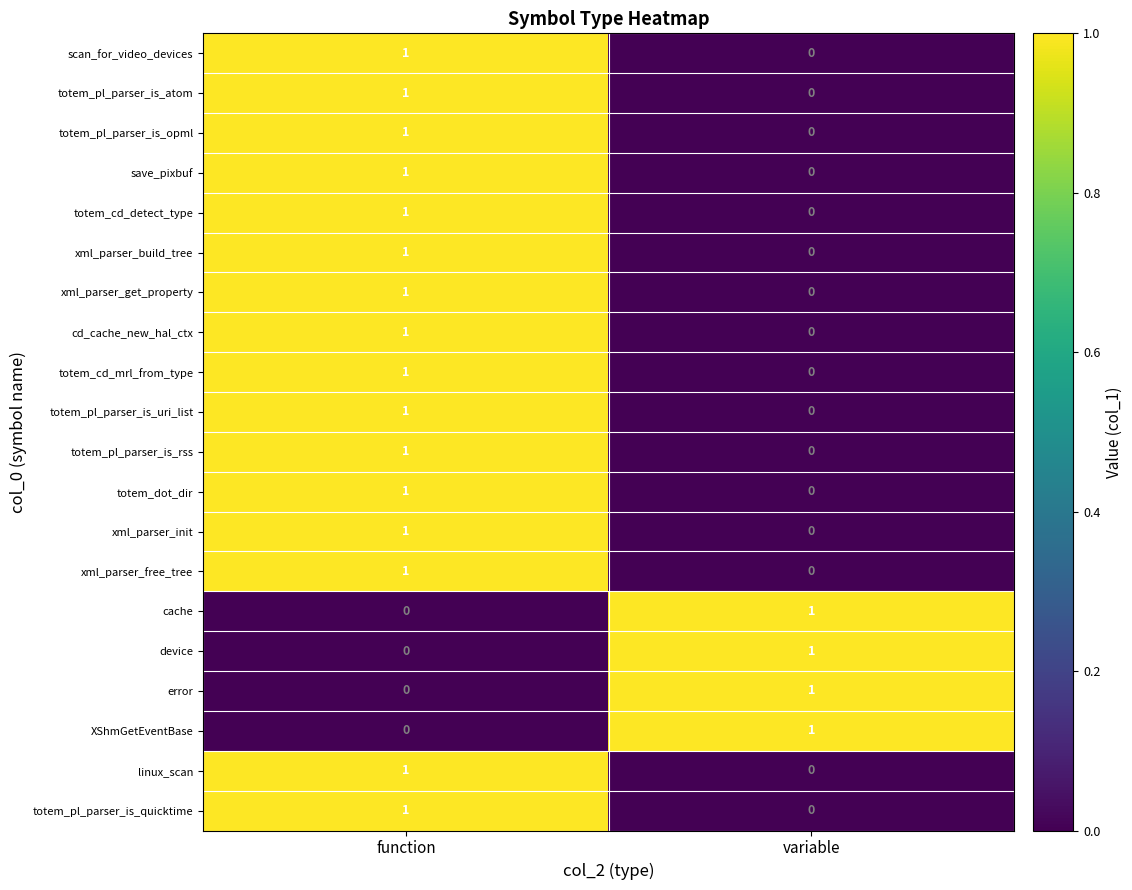

At which category is the sum across all series the highest?

function